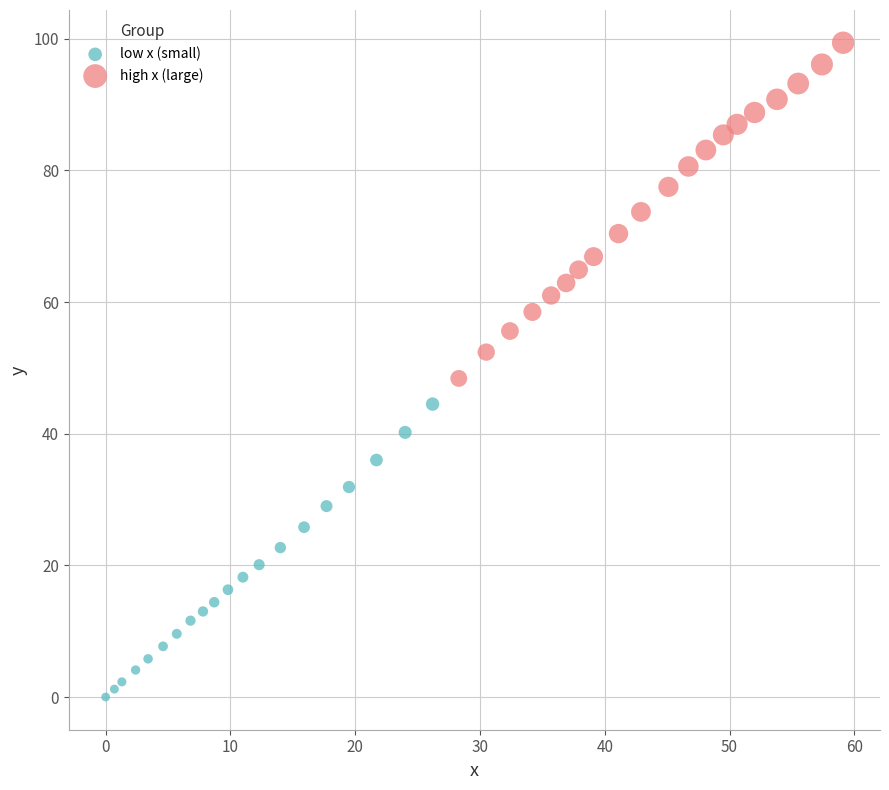

Which series contains the lowest Y value?

low x (small)